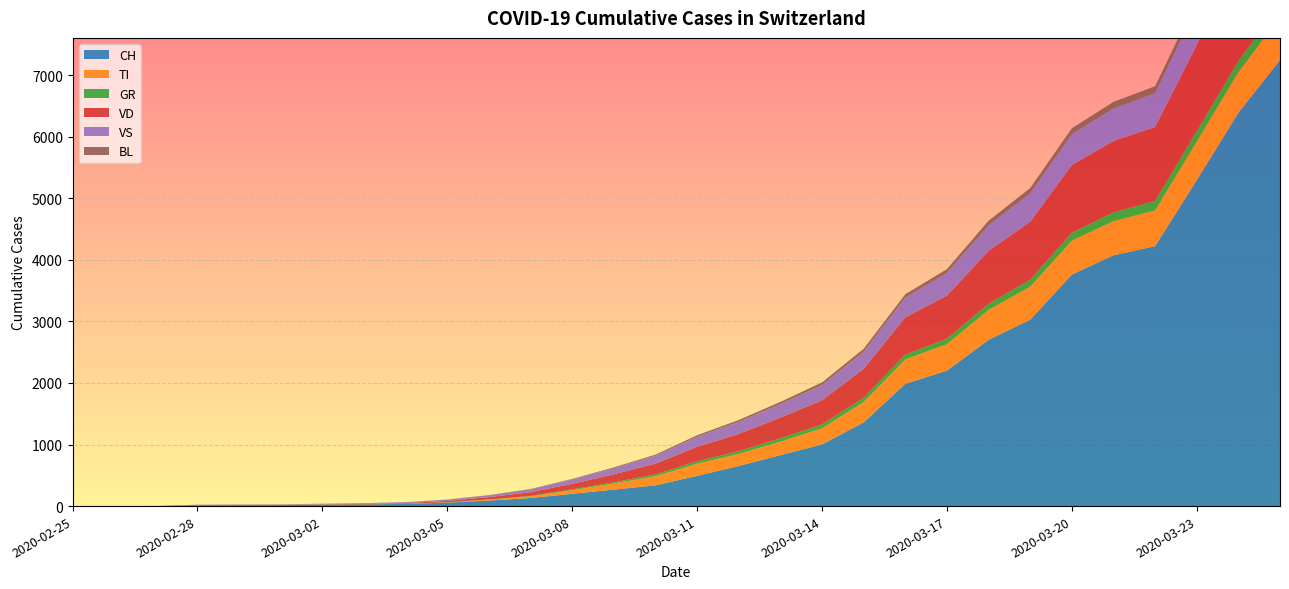

Reading right to left, extract all data points from this chart.

CH: 2020-03-25=7245	2020-03-24=6391	2020-03-23=5294	2020-03-22=4222	2020-03-21=4075	2020-03-20=3760	2020-03-19=3028	2020-03-18=2700	2020-03-17=2200	2020-03-16=1986	2020-03-15=1359	2020-03-14=1002	2020-03-13=827	2020-03-12=652	2020-03-11=491	2020-03-10=337	2020-03-09=268	2020-03-08=200	2020-03-07=131	2020-03-06=90	2020-03-05=56	2020-03-04=36	2020-03-03=27	2020-03-02=22	2020-03-01=16	2020-02-29=15	2020-02-28=13	2020-02-27=2	2020-02-26=1	2020-02-25=0
TI: 2020-03-25=704	2020-03-24=657	2020-03-23=627	2020-03-22=582	2020-03-21=555	2020-03-20=553	2020-03-19=537	2020-03-18=488	2020-03-17=432	2020-03-16=397	2020-03-15=333	2020-03-14=261	2020-03-13=220	2020-03-12=197	2020-03-11=197	2020-03-10=148	2020-03-09=98	2020-03-08=58	2020-03-07=28	2020-03-06=14	2020-03-05=4	2020-03-04=1	2020-03-03=0	2020-03-02=0	2020-03-01=0	2020-02-29=0	2020-02-28=0	2020-02-27=0	2020-02-26=0	2020-02-25=0
GR: 2020-03-25=197	2020-03-24=184	2020-03-23=169	2020-03-22=155	2020-03-21=142	2020-03-20=128	2020-03-19=114	2020-03-18=99	2020-03-17=87	2020-03-16=78	2020-03-15=70	2020-03-14=63	2020-03-13=54	2020-03-12=44	2020-03-11=39	2020-03-10=30	2020-03-09=20	2020-03-08=14	2020-03-07=7	2020-03-06=4	2020-03-05=2	2020-03-04=1	2020-03-03=0	2020-03-02=0	2020-03-01=0	2020-02-29=0	2020-02-28=0	2020-02-27=0	2020-02-26=0	2020-02-25=0
VD: 2020-03-25=1900	2020-03-24=1640	2020-03-23=1400	2020-03-22=1200	2020-03-21=1160	2020-03-20=1100	2020-03-19=940	2020-03-18=860	2020-03-17=700	2020-03-16=605	2020-03-15=467	2020-03-14=393	2020-03-13=336	2020-03-12=280	2020-03-11=235	2020-03-10=175	2020-03-09=130	2020-03-08=90	2020-03-07=60	2020-03-06=38	2020-03-05=22	2020-03-04=11	2020-03-03=8	2020-03-02=6	2020-03-01=4	2020-02-29=4	2020-02-28=4	2020-02-27=0	2020-02-26=0	2020-02-25=0
VS: 2020-03-25=723	2020-03-24=671	2020-03-23=609	2020-03-22=548	2020-03-21=527	2020-03-20=499	2020-03-19=460	2020-03-18=414	2020-03-17=368	2020-03-16=320	2020-03-15=278	2020-03-14=248	2020-03-13=220	2020-03-12=196	2020-03-11=165	2020-03-10=128	2020-03-09=100	2020-03-08=73	2020-03-07=47	2020-03-06=30	2020-03-05=21	2020-03-04=15	2020-03-03=12	2020-03-02=10	2020-03-01=7	2020-02-29=6	2020-02-28=6	2020-02-27=0	2020-02-26=0	2020-02-25=0
BL: 2020-03-25=144	2020-03-24=133	2020-03-23=124	2020-03-22=115	2020-03-21=108	2020-03-20=98	2020-03-19=88	2020-03-18=75	2020-03-17=63	2020-03-16=56	2020-03-15=48	2020-03-14=42	2020-03-13=36	2020-03-12=30	2020-03-11=24	2020-03-10=18	2020-03-09=13	2020-03-08=7	2020-03-07=5	2020-03-06=3	2020-03-05=2	2020-03-04=1	2020-03-03=1	2020-03-02=1	2020-03-01=1	2020-02-29=1	2020-02-28=0	2020-02-27=0	2020-02-26=0	2020-02-25=0